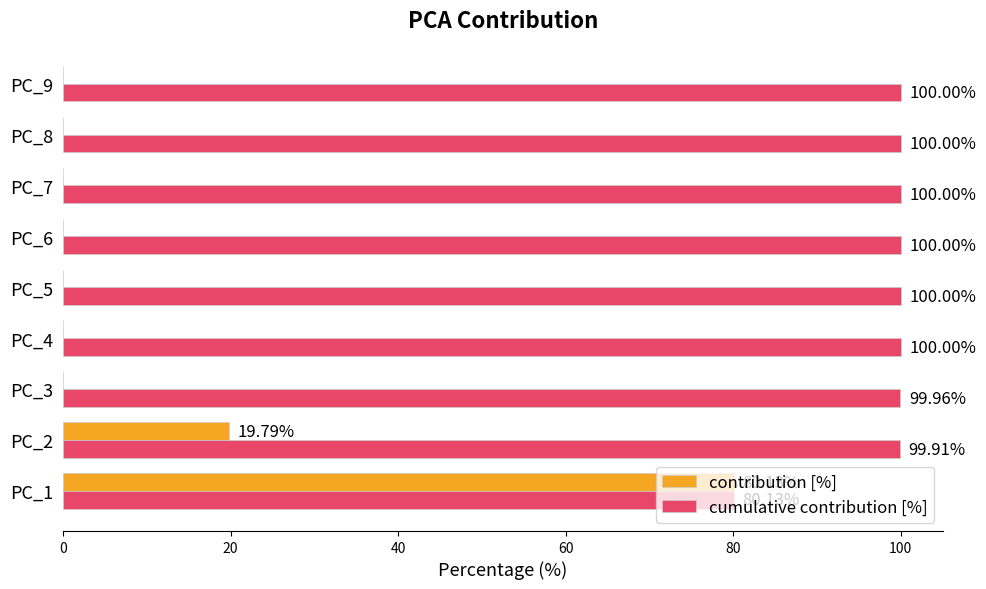

What is the sum of all contribution [%] values?

100.0